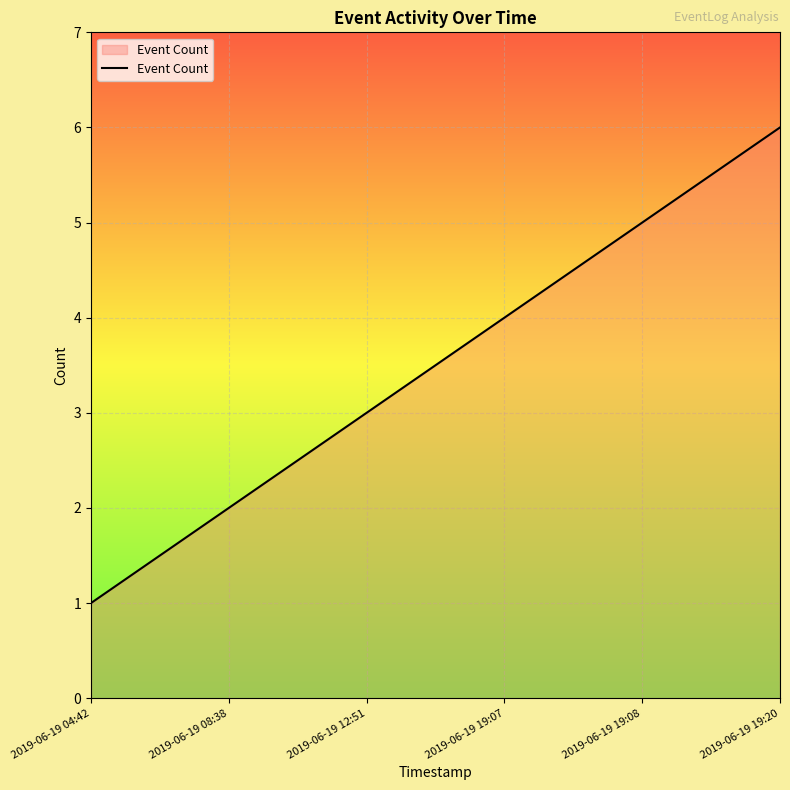

What position from the right is 2019-06-19 19:08?

2